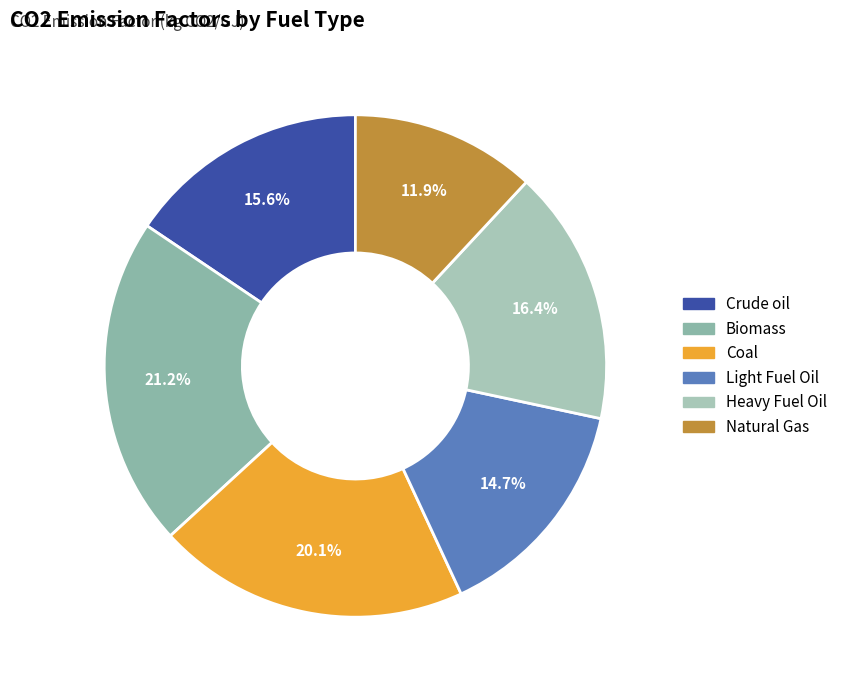

Is it true that Heavy Fuel Oil is 2% of the pie?

False